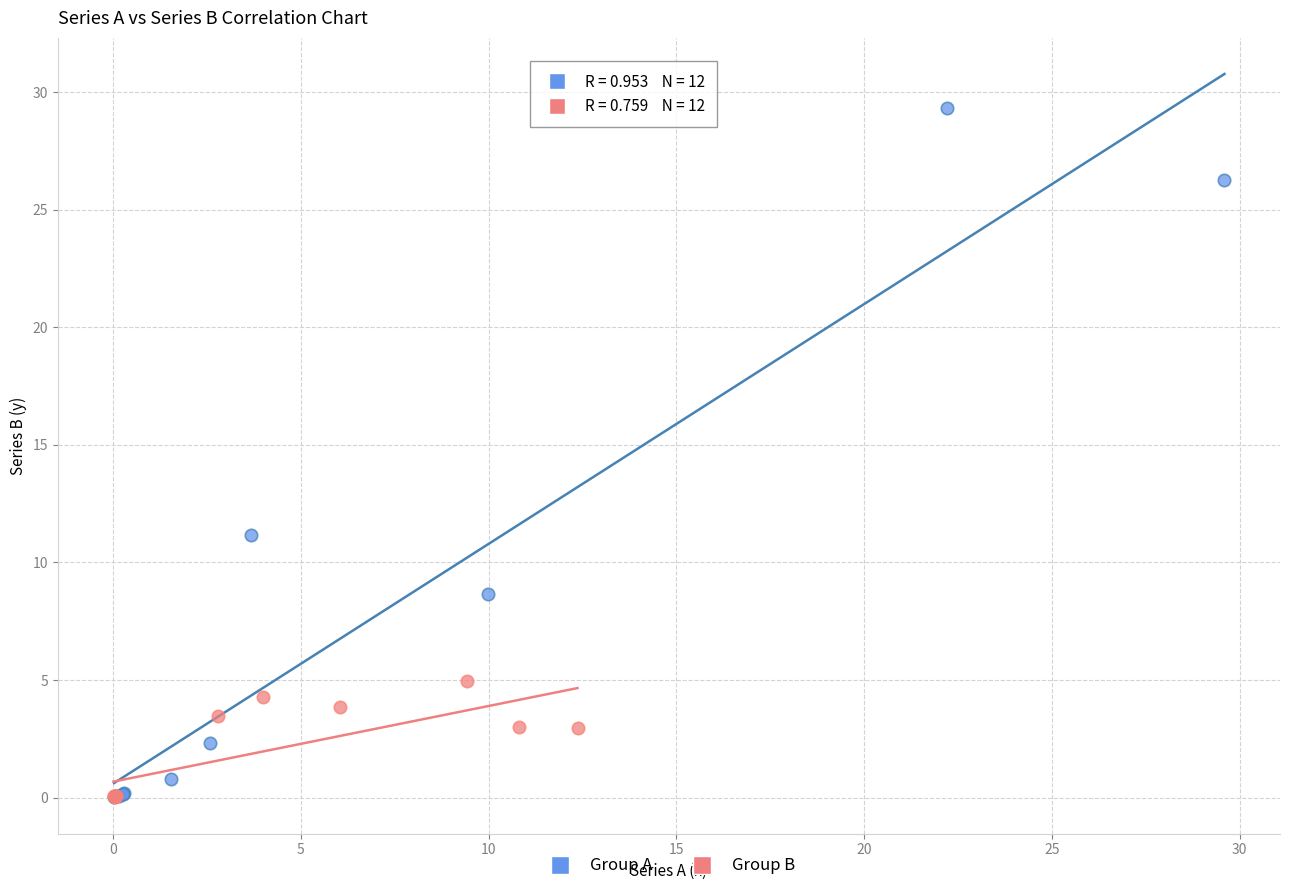

Which series reaches the maximum Y coordinate?

Group A